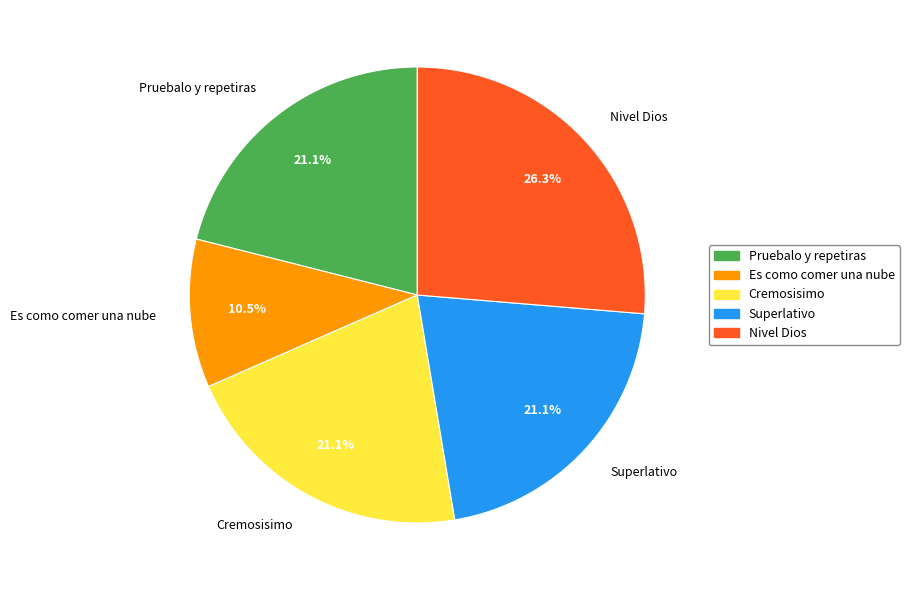

Is there a majority slice in this chart?

No